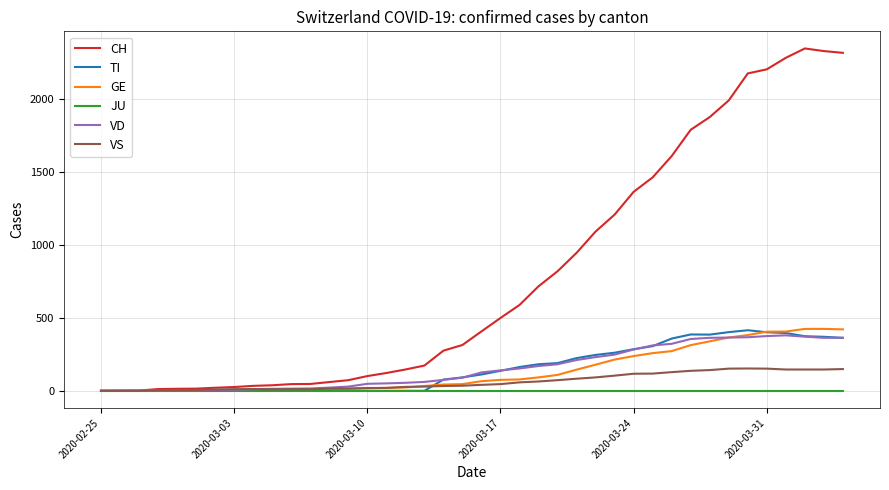

What is the maximum value shown in the chart?

2345